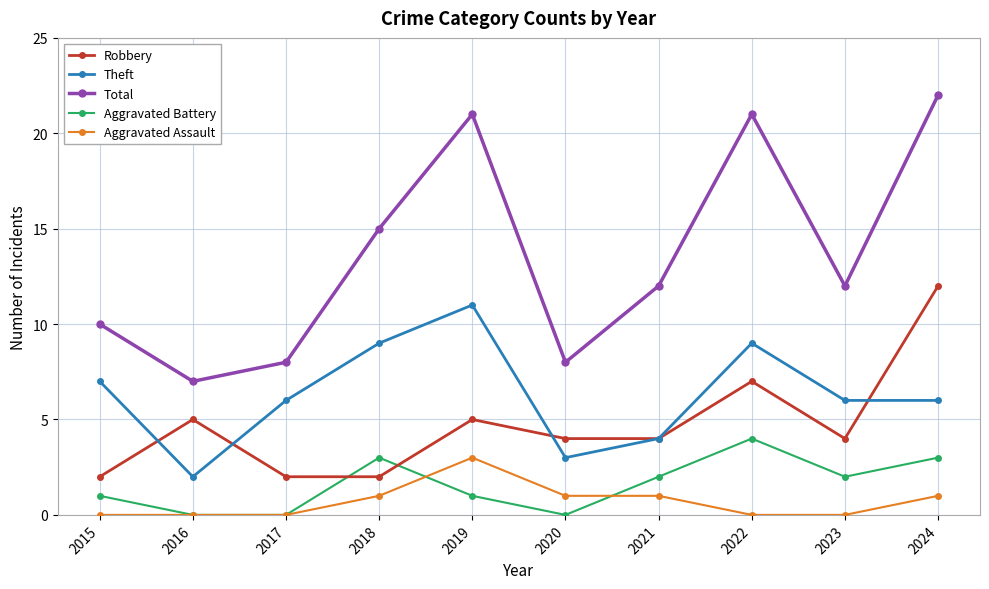

What is the difference between the second highest and minimum values in the Total series?

14